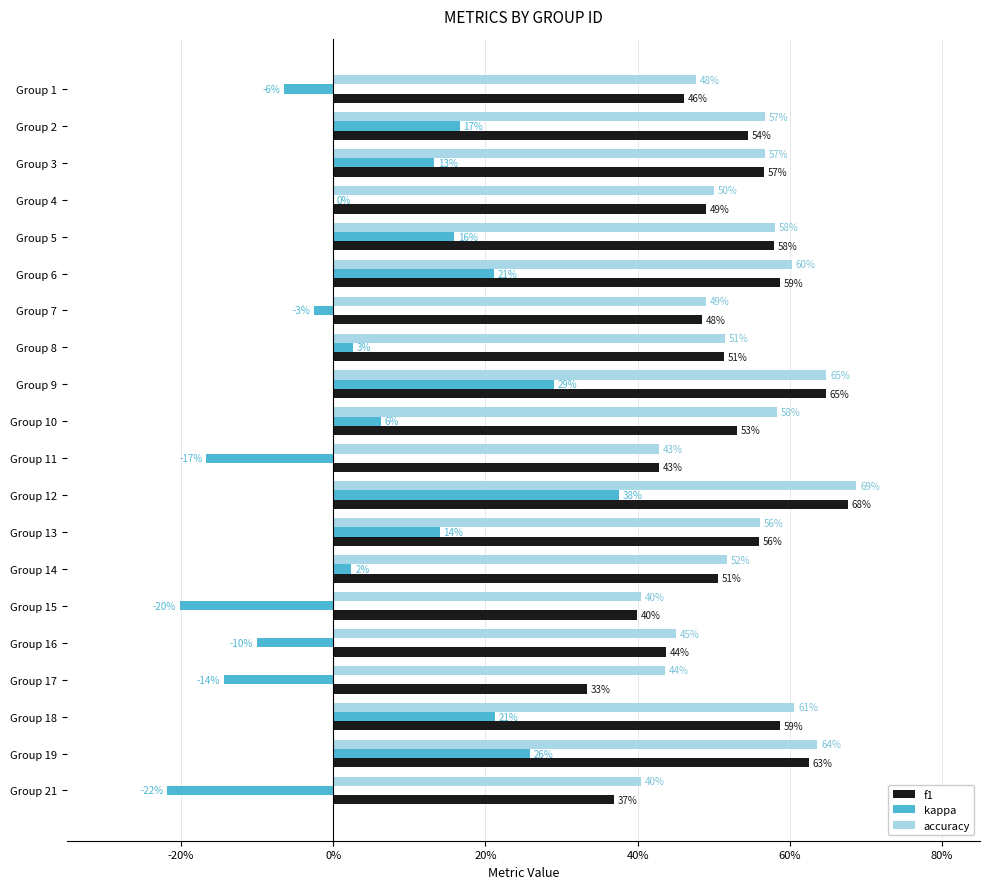

What are all the series names shown in the legend?

f1, kappa, accuracy